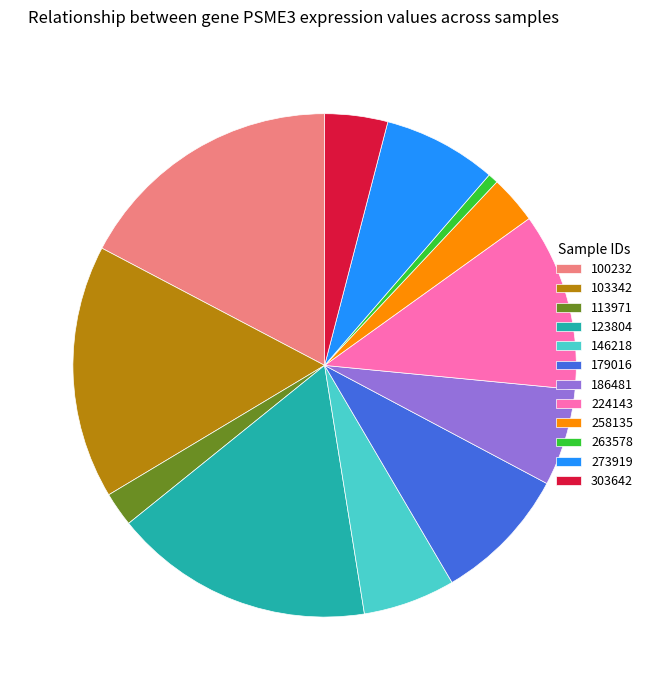

True or false: 224143 accounts for 11% of the total.

True